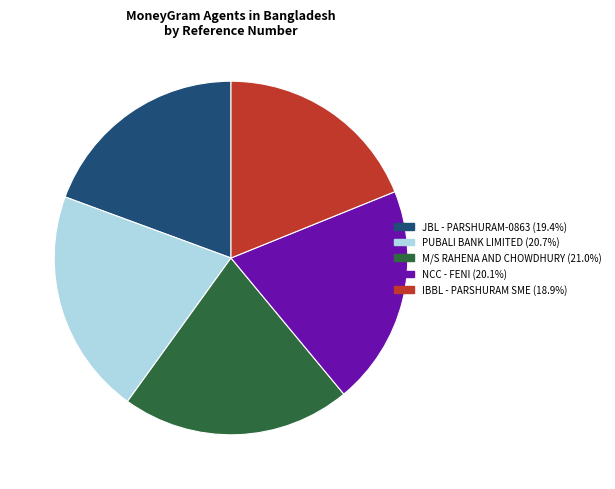

Does any single category account for the majority?

No